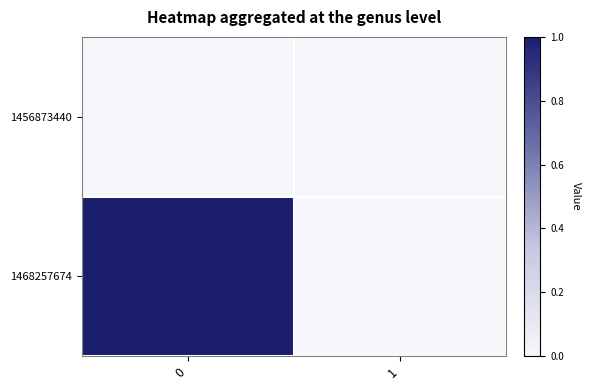

Reading left to right, transcribe all the data shown in this chart.

row_0: 0	0
row_1: 1	0